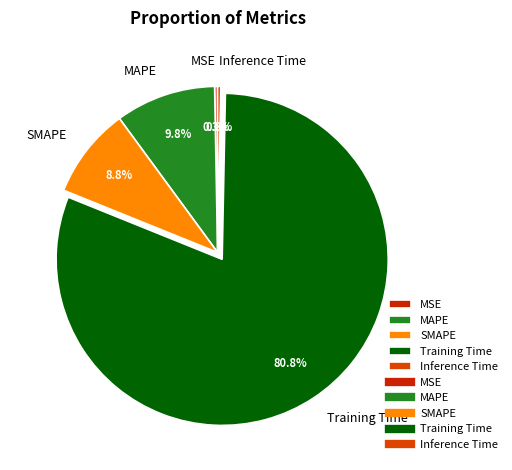

What portion of the pie excludes MSE?

99.7%